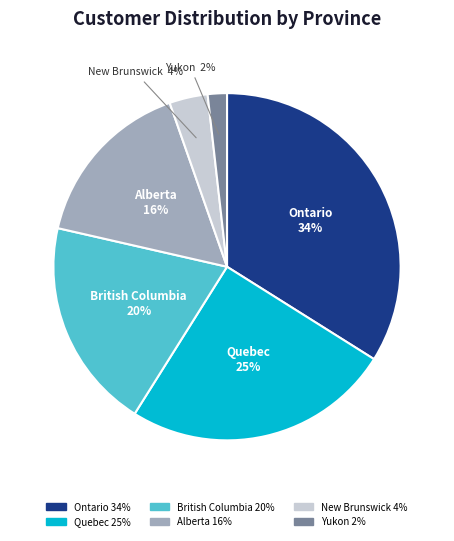

To the nearest percent, what percentage of the pie is Quebec?

25%